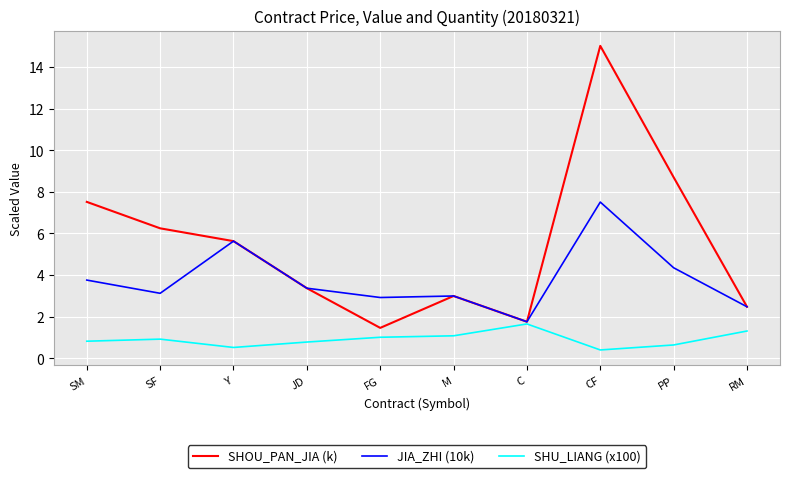

True or false: JIA_ZHI (10k) has a value of 1.0 at JD.

False